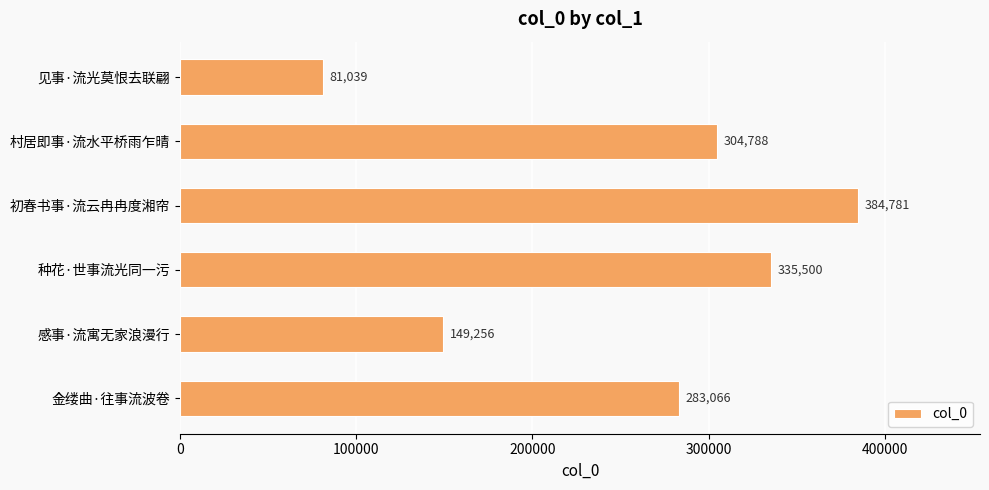

What is the label of the 6th bar from the top?

金缕曲·往事流波卷